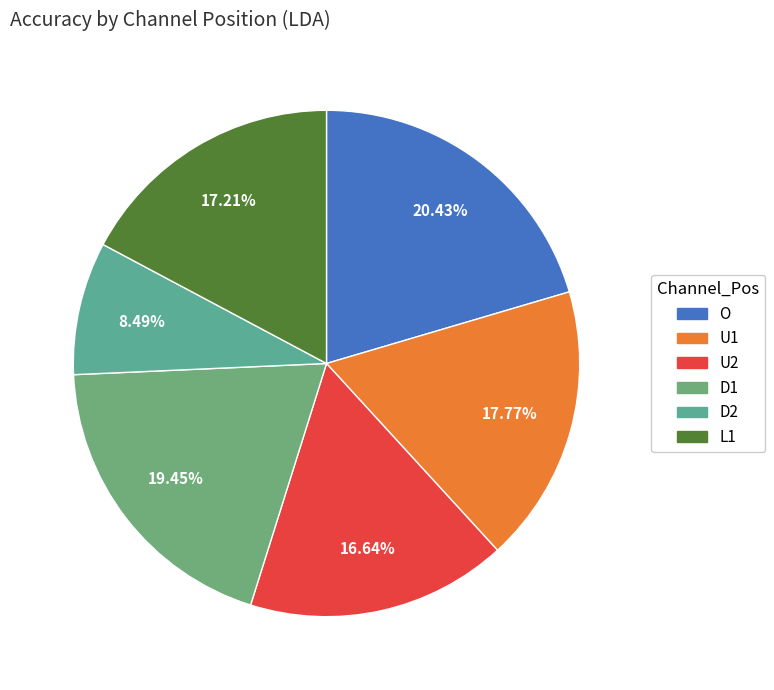

How many segments does this pie chart have?

6